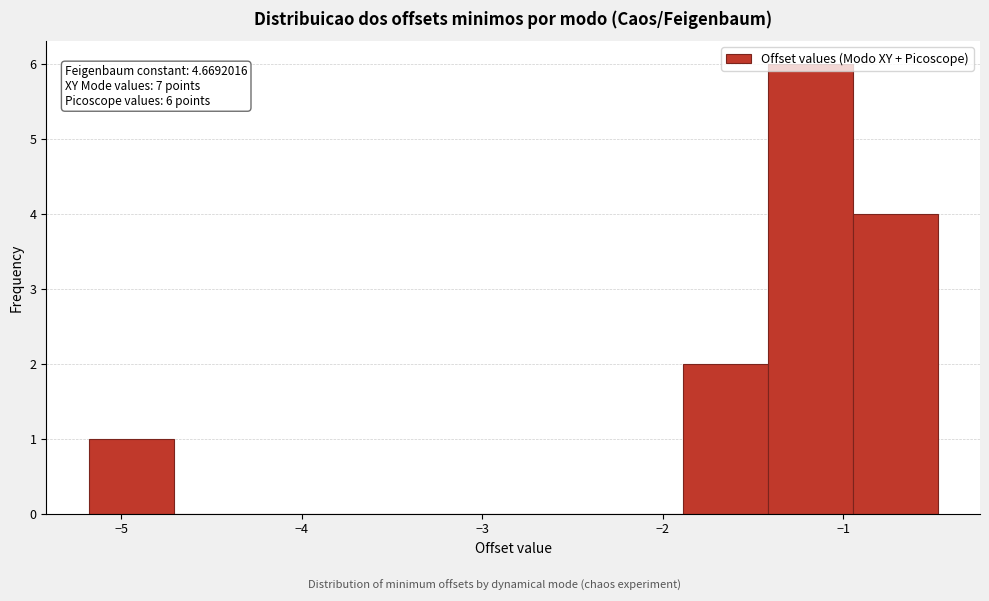

Which range on the x-axis has the tallest bar?

-1.4 to -0.9